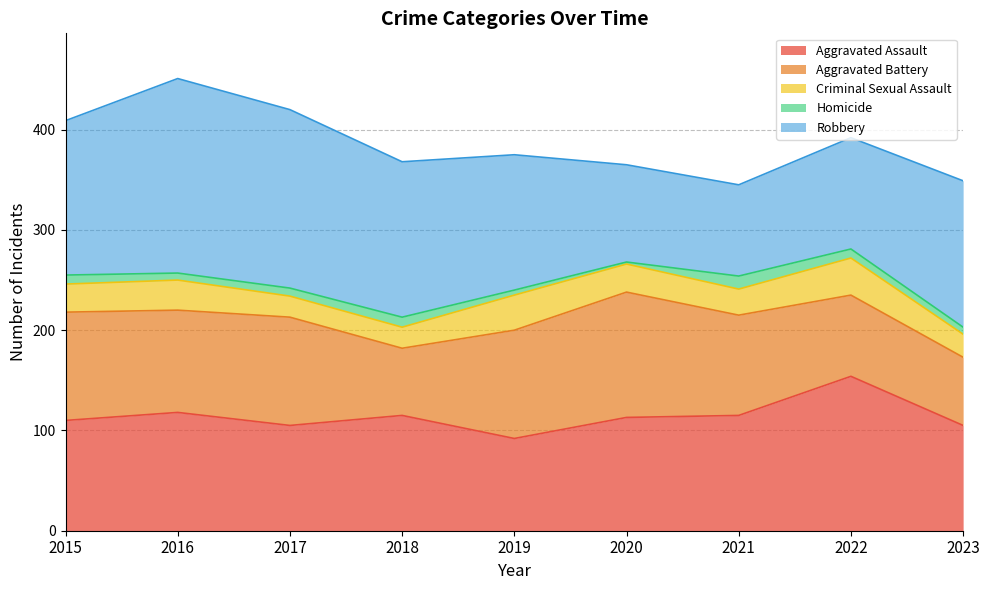

True or false: Aggravated Assault has a value of 92 at 2019.

True